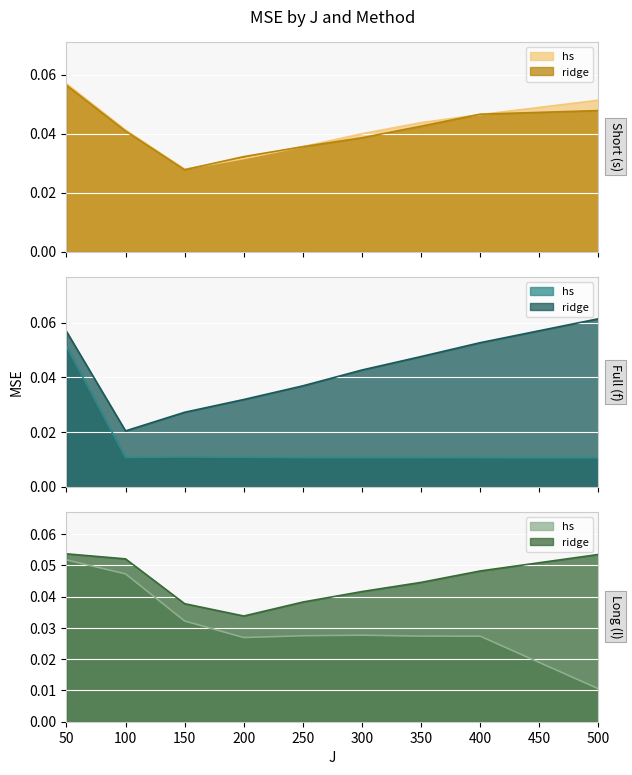

True or false: mse_f_ridge and mse_f_hs cross at least once.

False